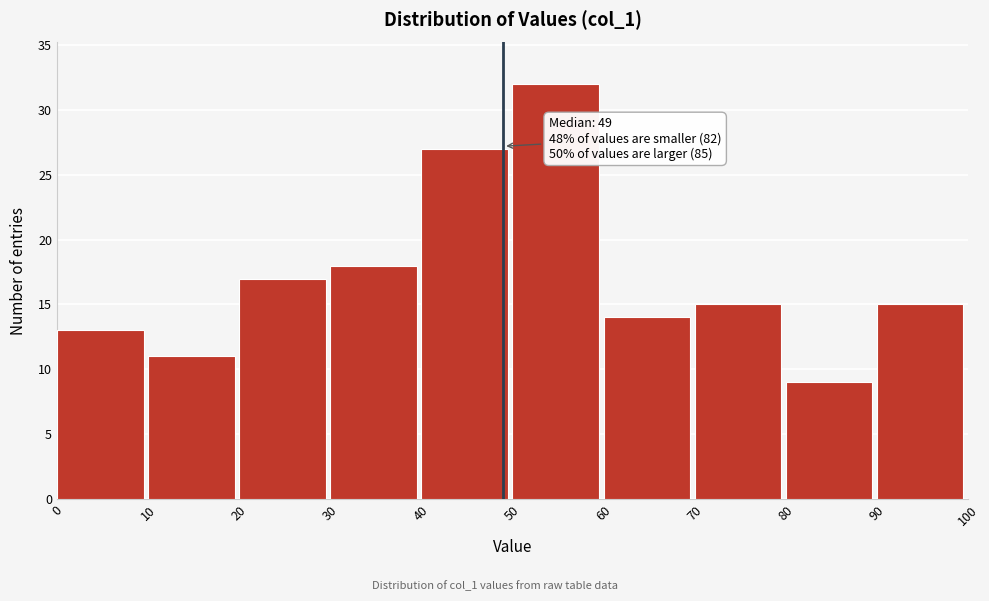

Which range on the x-axis has the tallest bar?

50 to 60